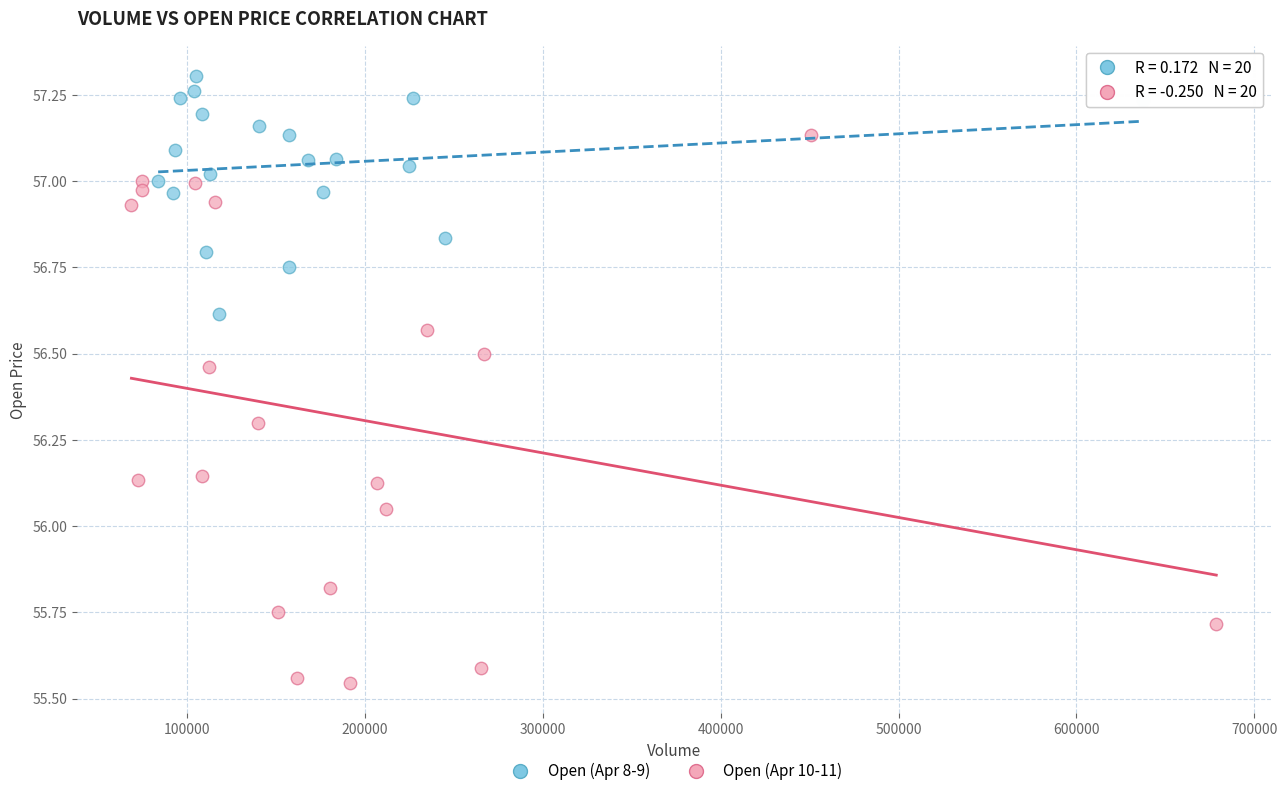

Which series contains the highest Y value?

Open (Apr 8-9)